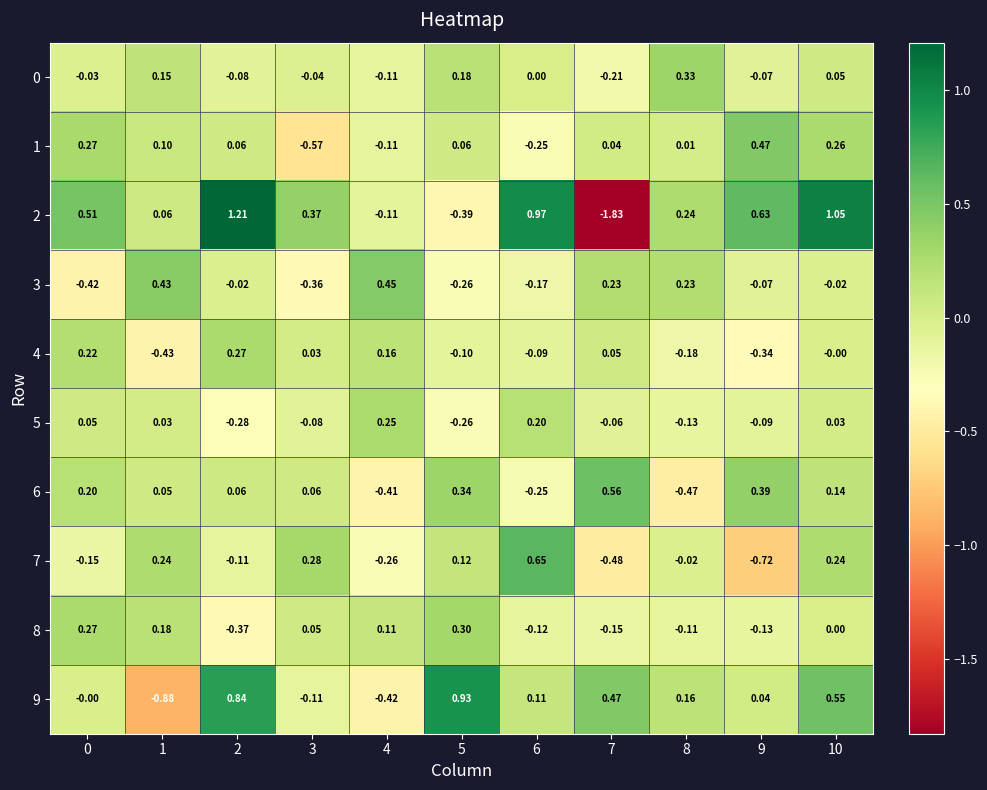

Reading left to right, list all the values displayed in this chart.

0: 0=-0.0	1=0.1	2=-0.1	3=-0.0	4=-0.1	5=0.2	6=0.0	7=-0.2	8=0.3	9=-0.1	10=0.1
1: 0=0.3	1=0.1	2=0.1	3=-0.6	4=-0.1	5=0.1	6=-0.2	7=0.0	8=0.0	9=0.5	10=0.3
2: 0=0.5	1=0.1	2=1.2	3=0.4	4=-0.1	5=-0.4	6=1.0	7=-1.8	8=0.2	9=0.6	10=1.1
3: 0=-0.4	1=0.4	2=-0.0	3=-0.4	4=0.5	5=-0.3	6=-0.2	7=0.2	8=0.2	9=-0.1	10=-0.0
4: 0=0.2	1=-0.4	2=0.3	3=0.0	4=0.2	5=-0.1	6=-0.1	7=0.1	8=-0.2	9=-0.3	10=-0.0
5: 0=0.1	1=0.0	2=-0.3	3=-0.1	4=0.2	5=-0.3	6=0.2	7=-0.1	8=-0.1	9=-0.1	10=0.0
6: 0=0.2	1=0.1	2=0.1	3=0.1	4=-0.4	5=0.3	6=-0.2	7=0.6	8=-0.5	9=0.4	10=0.1
7: 0=-0.1	1=0.2	2=-0.1	3=0.3	4=-0.3	5=0.1	6=0.7	7=-0.5	8=-0.0	9=-0.7	10=0.2
8: 0=0.3	1=0.2	2=-0.4	3=0.1	4=0.1	5=0.3	6=-0.1	7=-0.1	8=-0.1	9=-0.1	10=0.0
9: 0=-0.0	1=-0.9	2=0.8	3=-0.1	4=-0.4	5=0.9	6=0.1	7=0.5	8=0.2	9=0.0	10=0.6